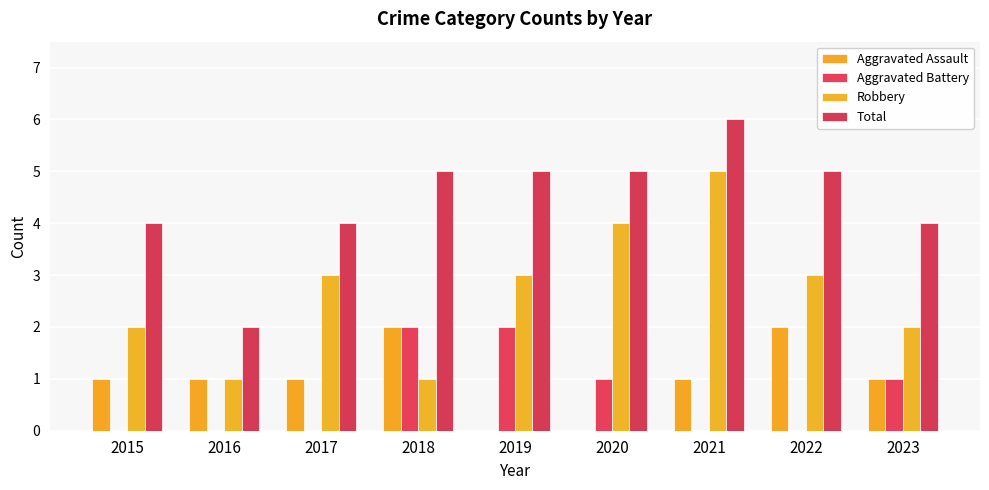

How many distinct data groups are displayed?

4